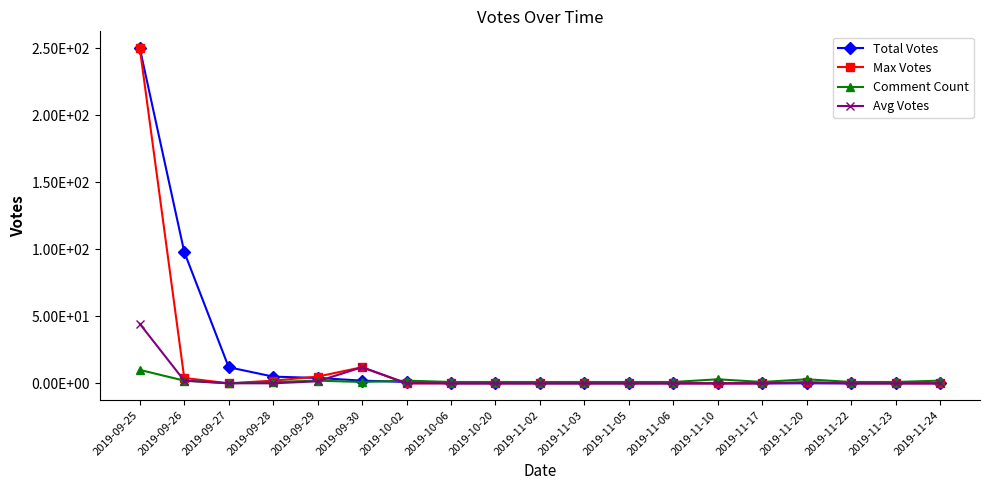

Reading left to right, transcribe all the data shown in this chart.

Total Votes: 2019-09-25=250.0	2019-09-26=98.0	2019-09-27=12.0	2019-09-28=5.0	2019-09-29=4.0	2019-09-30=2.0	2019-10-02=1.0	2019-10-06=0.0	2019-10-20=0.0	2019-11-02=0.0	2019-11-03=0.0	2019-11-05=0.0	2019-11-06=0.0	2019-11-10=0.0	2019-11-17=0.0	2019-11-20=0.0	2019-11-22=0.0	2019-11-23=0.0	2019-11-24=0.0
Max Votes: 2019-09-25=250.0	2019-09-26=4.0	2019-09-27=0.0	2019-09-28=2.0	2019-09-29=5.0	2019-09-30=12.0	2019-10-02=0.0	2019-10-06=0.0	2019-10-20=0.0	2019-11-02=0.0	2019-11-03=0.0	2019-11-05=0.0	2019-11-06=0.0	2019-11-10=0.0	2019-11-17=0.0	2019-11-20=1.0	2019-11-22=0.0	2019-11-23=0.0	2019-11-24=0.0
Comment Count: 2019-09-25=10.0	2019-09-26=2.0	2019-09-27=0.0	2019-09-28=1.0	2019-09-29=2.0	2019-09-30=1.0	2019-10-02=2.0	2019-10-06=1.0	2019-10-20=1.0	2019-11-02=1.0	2019-11-03=1.0	2019-11-05=1.0	2019-11-06=1.0	2019-11-10=3.0	2019-11-17=1.0	2019-11-20=3.0	2019-11-22=1.0	2019-11-23=1.0	2019-11-24=2.0
Avg Votes: 2019-09-25=44.4	2019-09-26=2.0	2019-09-27=0.0	2019-09-28=0.0	2019-09-29=1.5	2019-09-30=12.0	2019-10-02=0.0	2019-10-06=0.0	2019-10-20=0.0	2019-11-02=0.0	2019-11-03=0.0	2019-11-05=0.0	2019-11-06=0.0	2019-11-10=0.0	2019-11-17=0.0	2019-11-20=0.3	2019-11-22=0.0	2019-11-23=0.0	2019-11-24=0.0